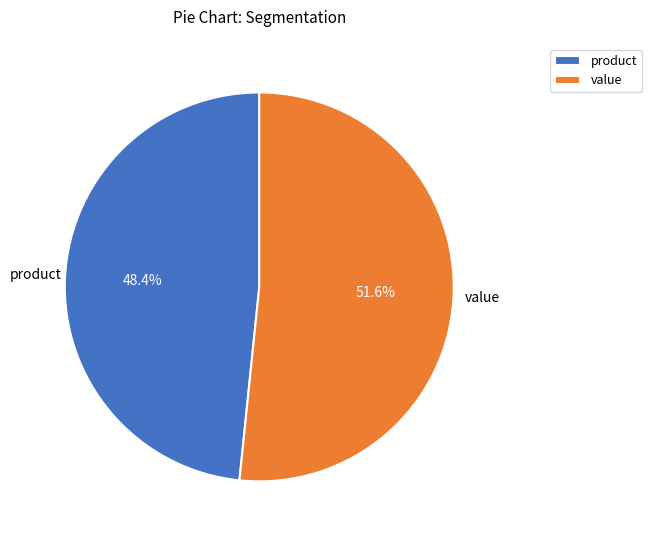

Which slice is the smallest?

product